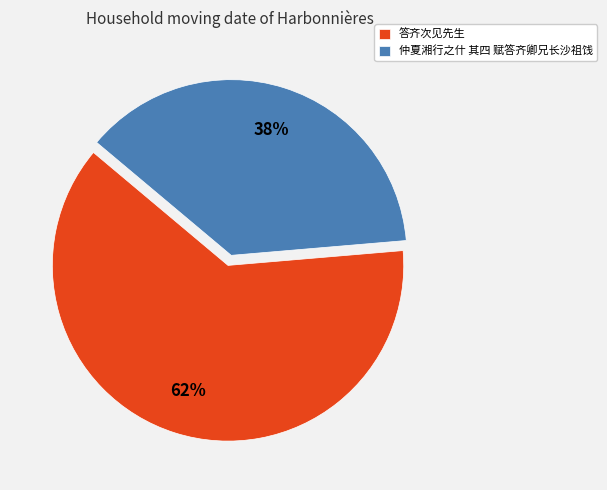

What percentage is the 仲夏湘行之什 其四 赋答齐卿兄长沙祖饯 slice, to the nearest percent?

38%